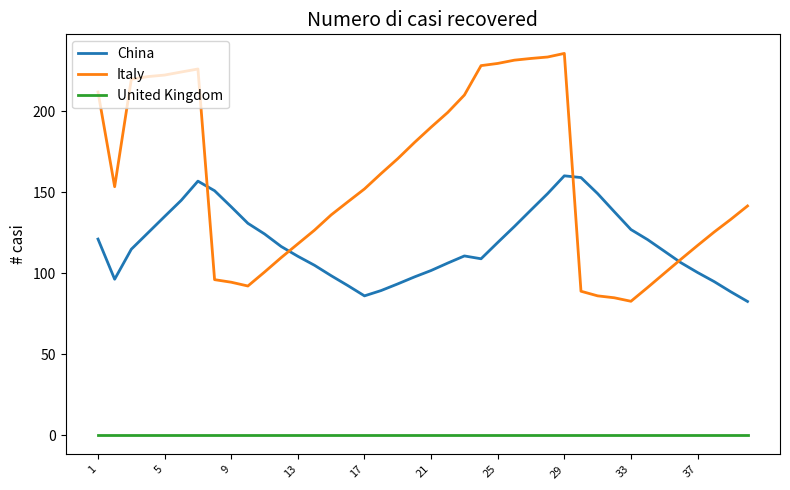

Which series has the largest total across all categories?

Italy